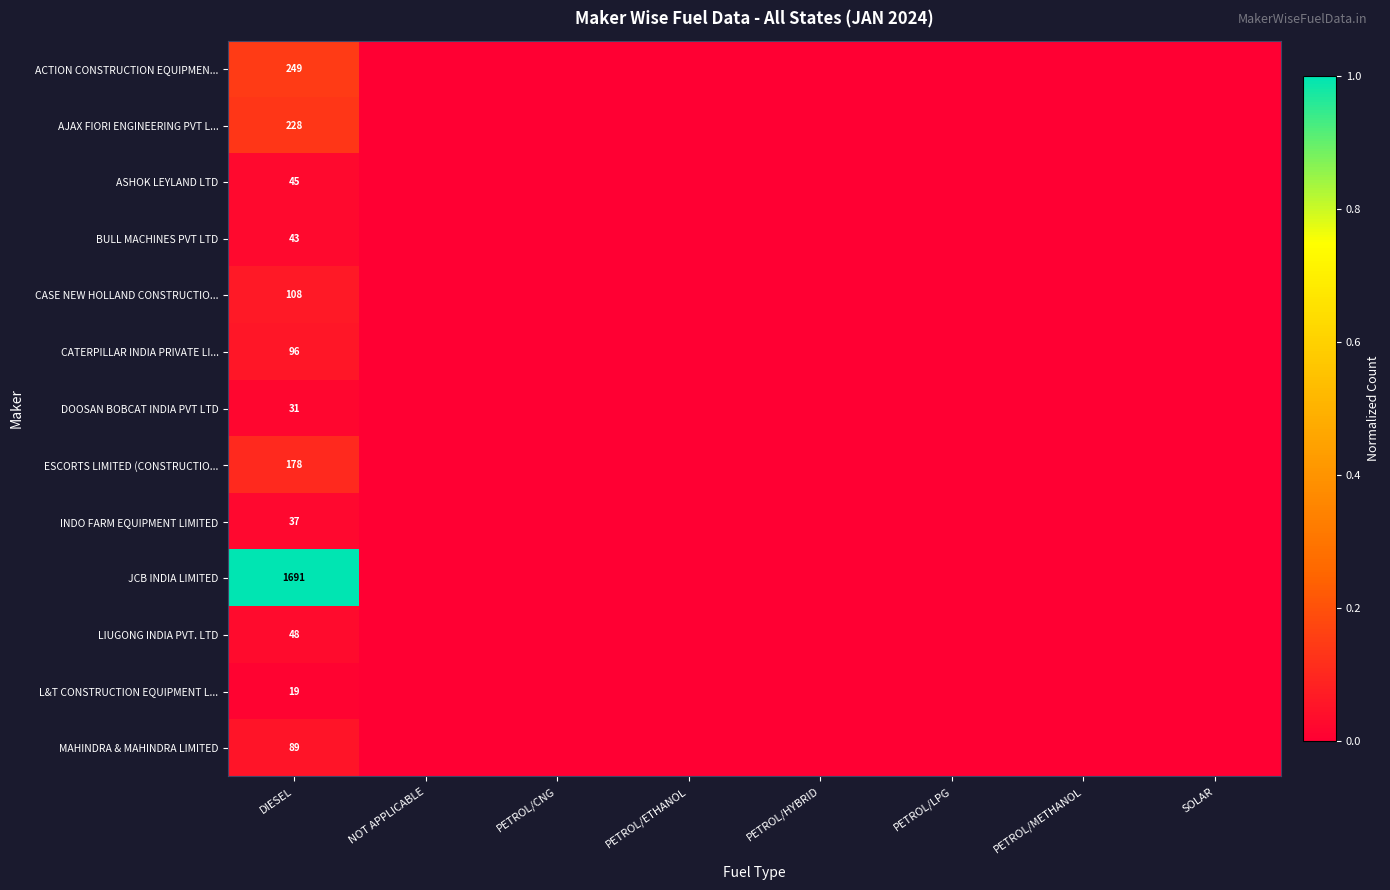

Rank the series at DIESEL from lowest to highest value.

L&T CONSTRUCTION EQUIPMENT L..., DOOSAN BOBCAT INDIA PVT LTD, INDO FARM EQUIPMENT LIMITED, BULL MACHINES PVT LTD, ASHOK LEYLAND LTD, LIUGONG INDIA PVT. LTD, MAHINDRA & MAHINDRA LIMITED, CATERPILLAR INDIA PRIVATE LI..., CASE NEW HOLLAND CONSTRUCTIO..., ESCORTS LIMITED (CONSTRUCTIO..., AJAX FIORI ENGINEERING PVT L..., ACTION CONSTRUCTION EQUIPMEN..., JCB INDIA LIMITED